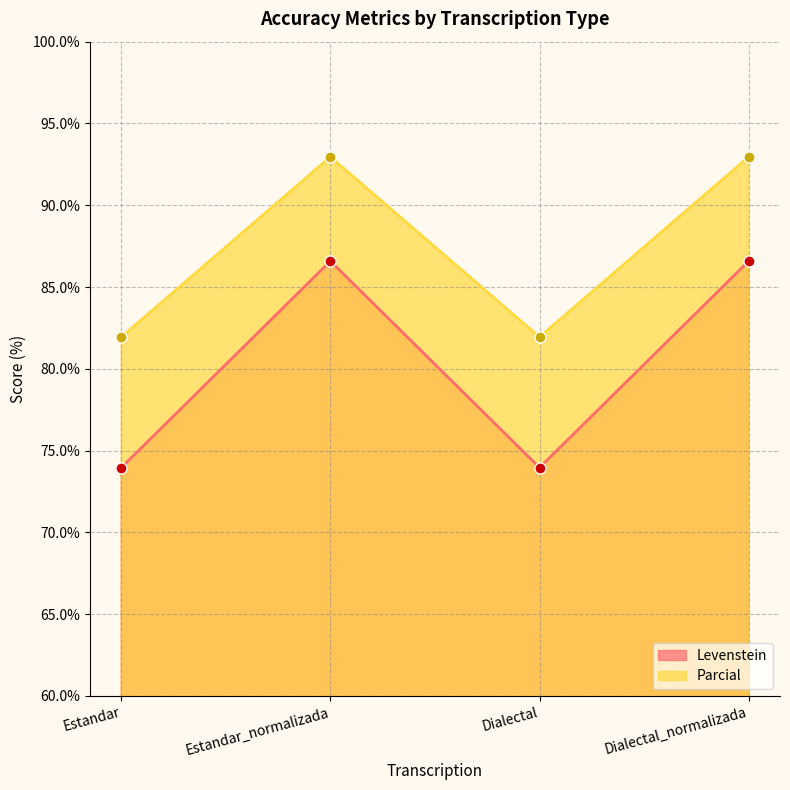

What is the label of the 1st point from the left?

Estandar